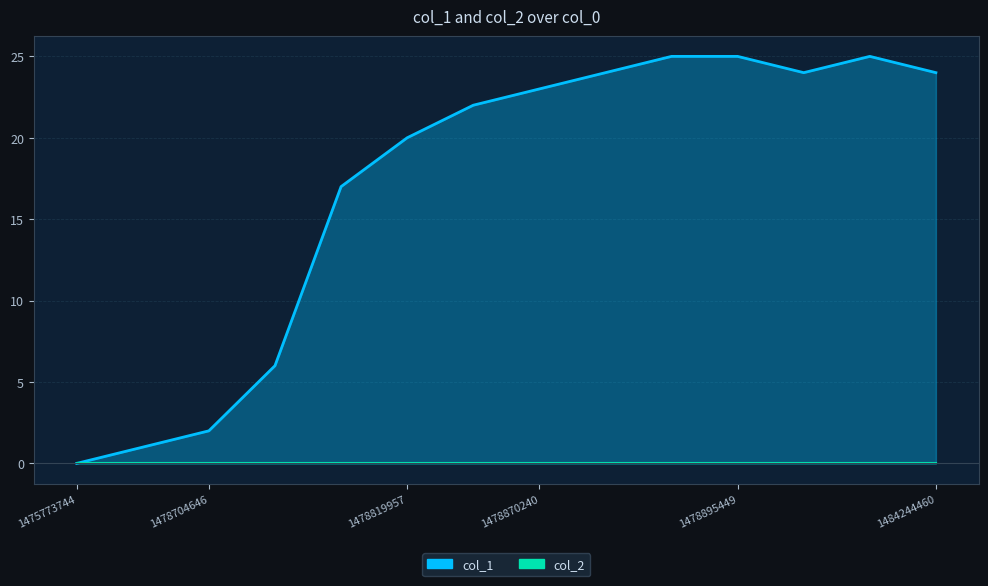

Is it true that the value at 1478693855 is 1?

False